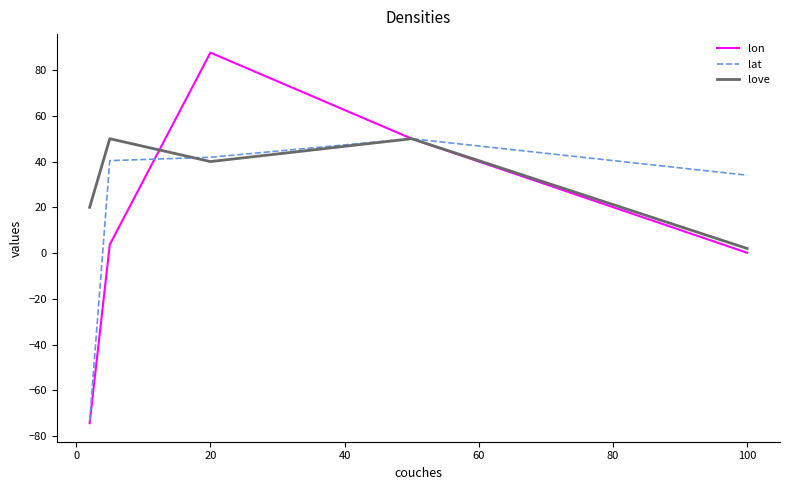

Which series has the largest total across all categories?

love